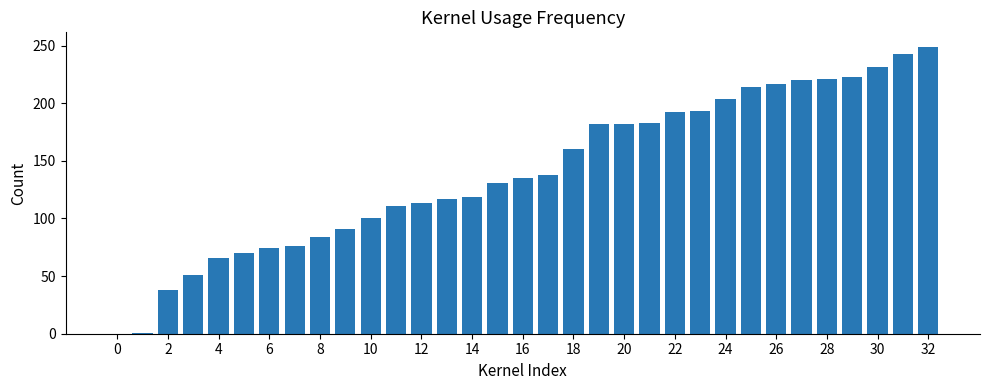

What is the sum of all values?

4629